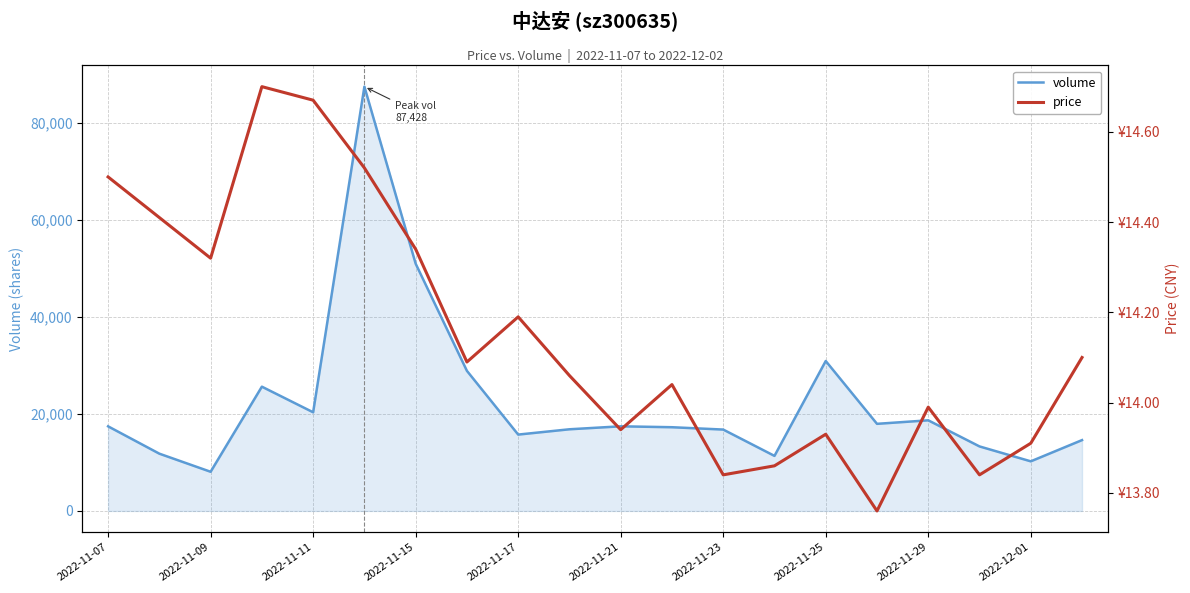

True or false: volume and price intersect in this chart.

False